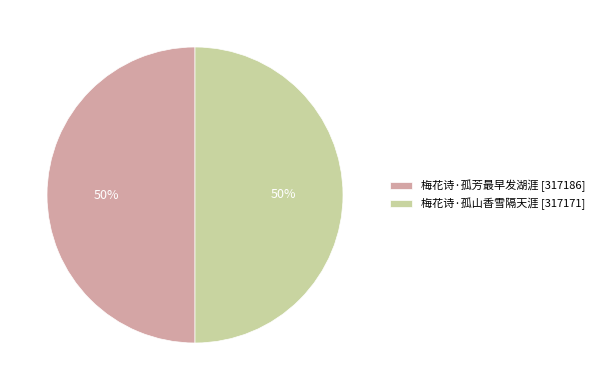

How many slices are in this pie chart?

2